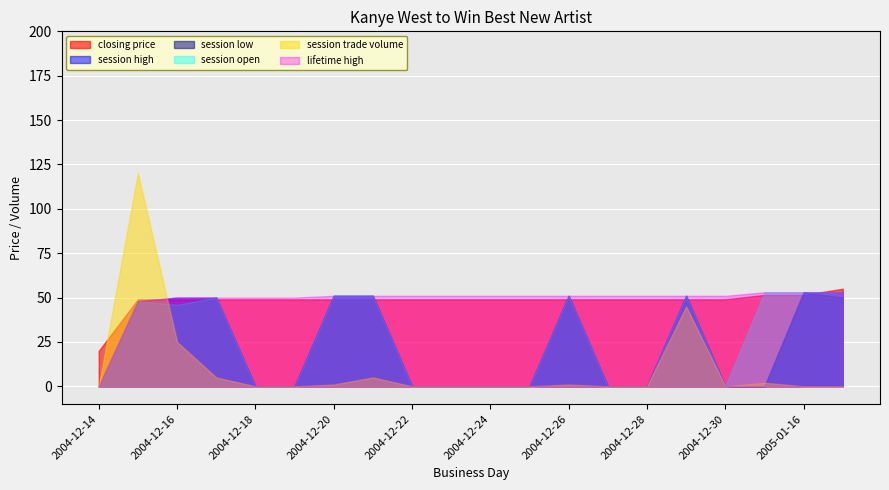

How many positive values does the session high series have?

9